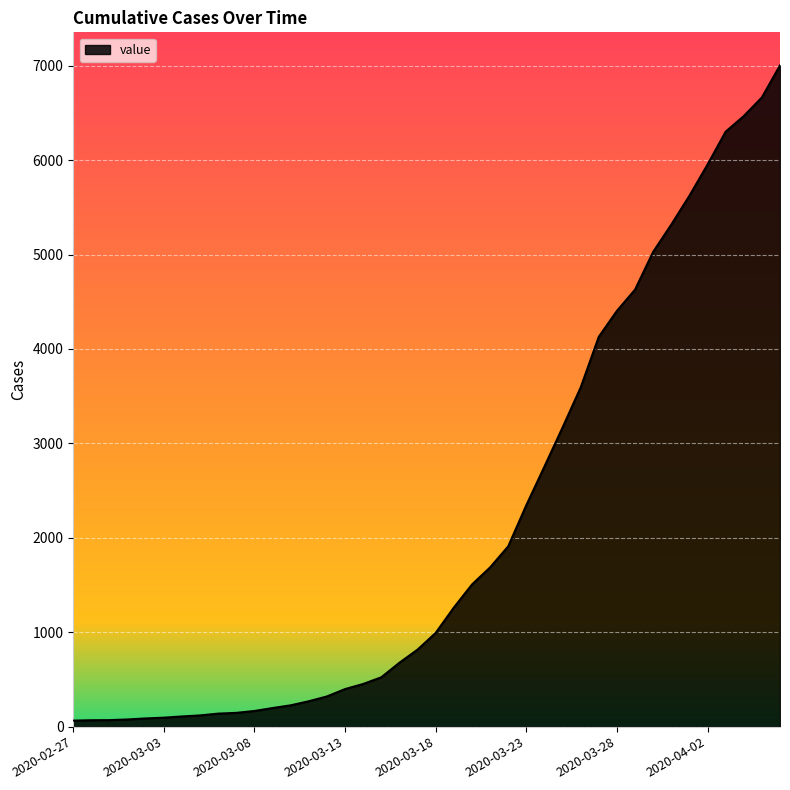

What is the difference between the maximum and minimum values?

6939